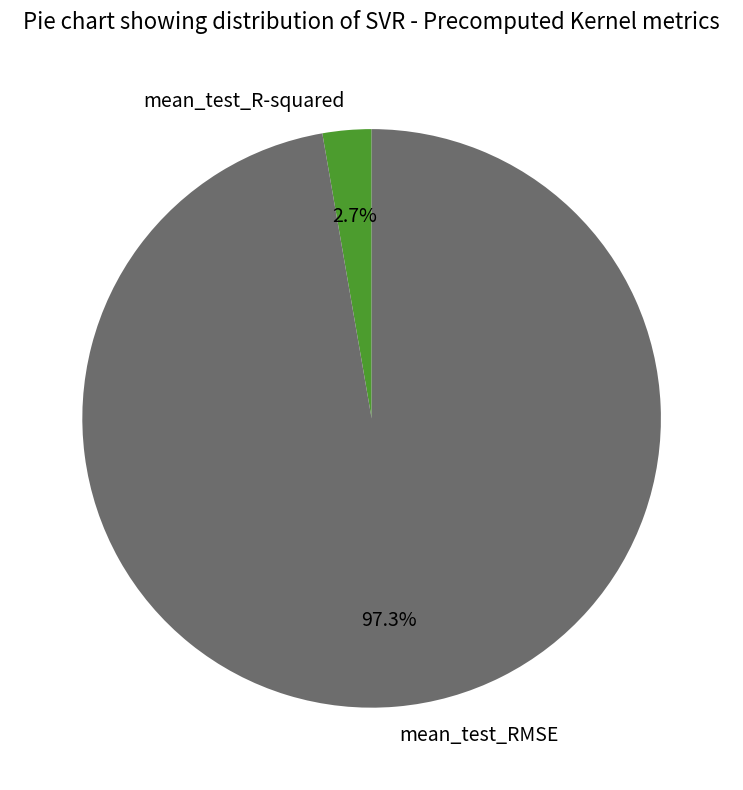

Which has a higher value, mean_test_R-squared or mean_test_RMSE?

mean_test_RMSE